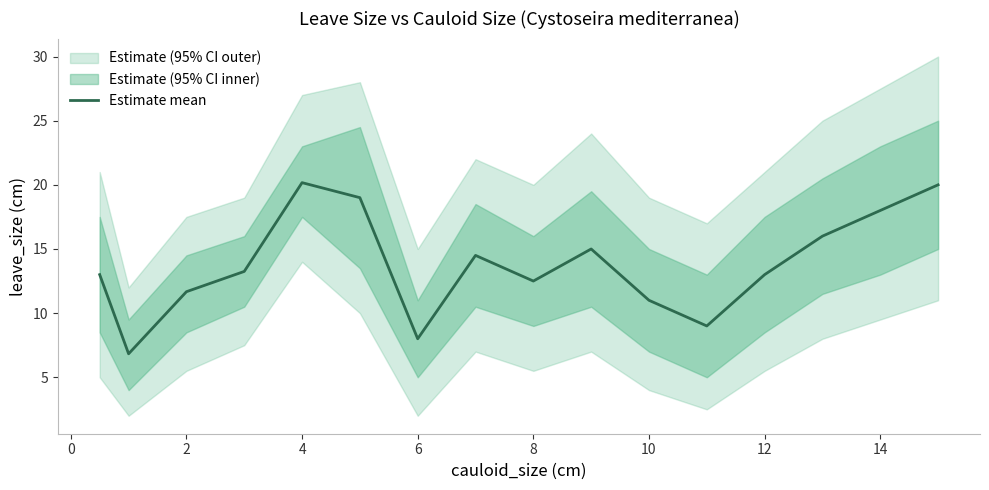

Is it true that Estimate mean equals 2.2 at 6?

False